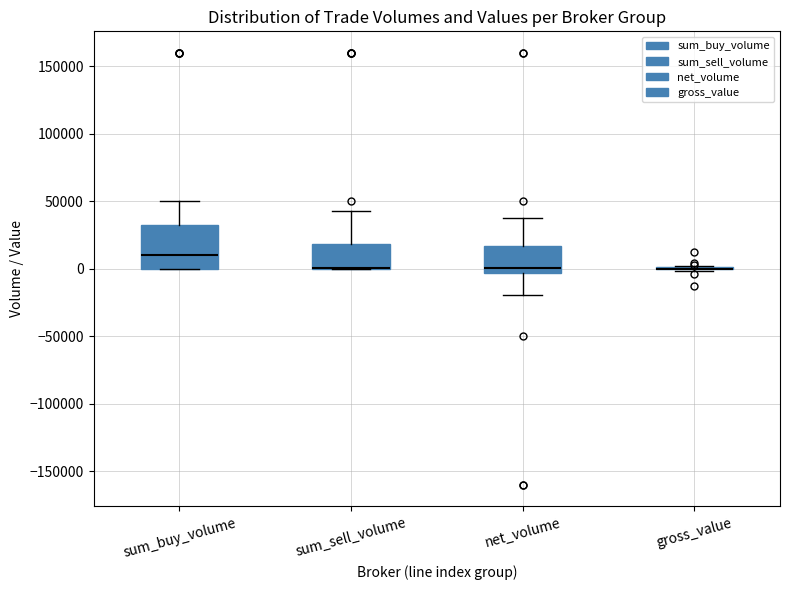

Reading left to right, read every box against the y-axis: the position of its median line, the range the box covers, and the ends of its whiskers. The values are not printed on the chart, so give them approximately, as read against the axis.

sum_buy_volume: median 10000, box 0 to 30000, whiskers 0 to 50000
sum_sell_volume: median 0 (drawn on the box's lower edge), box 0 to 20000, whiskers 0 to 45000
net_volume: median 0, box -5000 to 15000, whiskers -20000 to 40000
gross_value: box collapsed to a line at 0, whiskers 0 to 0